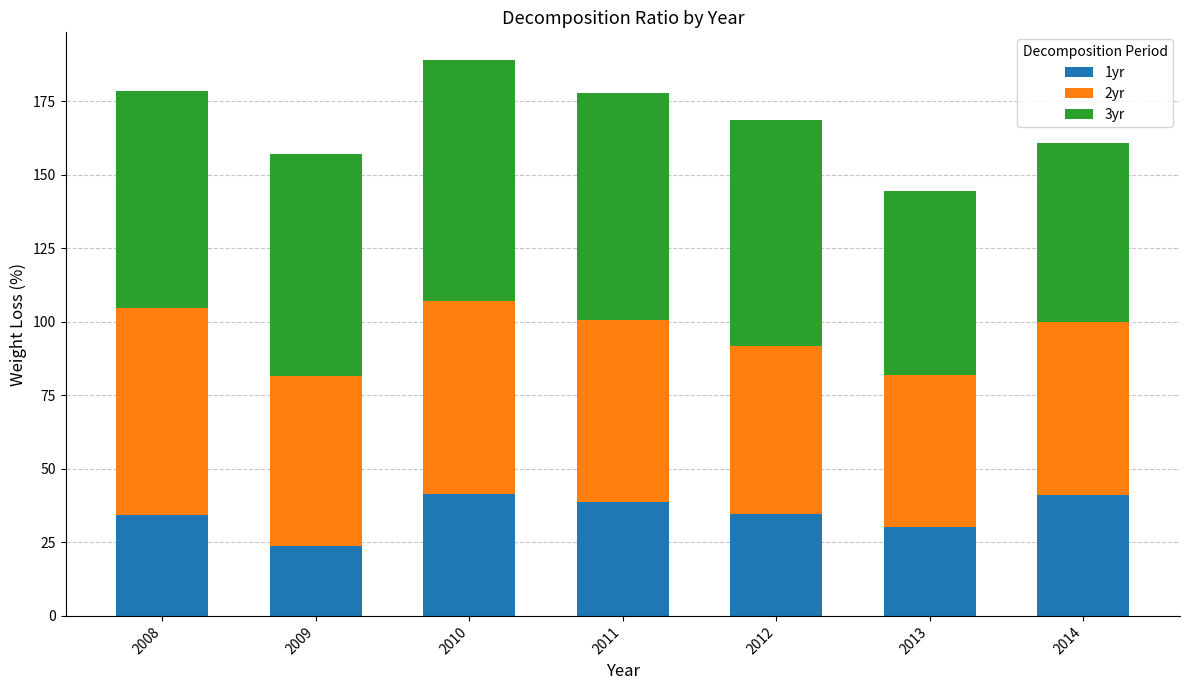

What is the total value across all series at 2014?

160.9